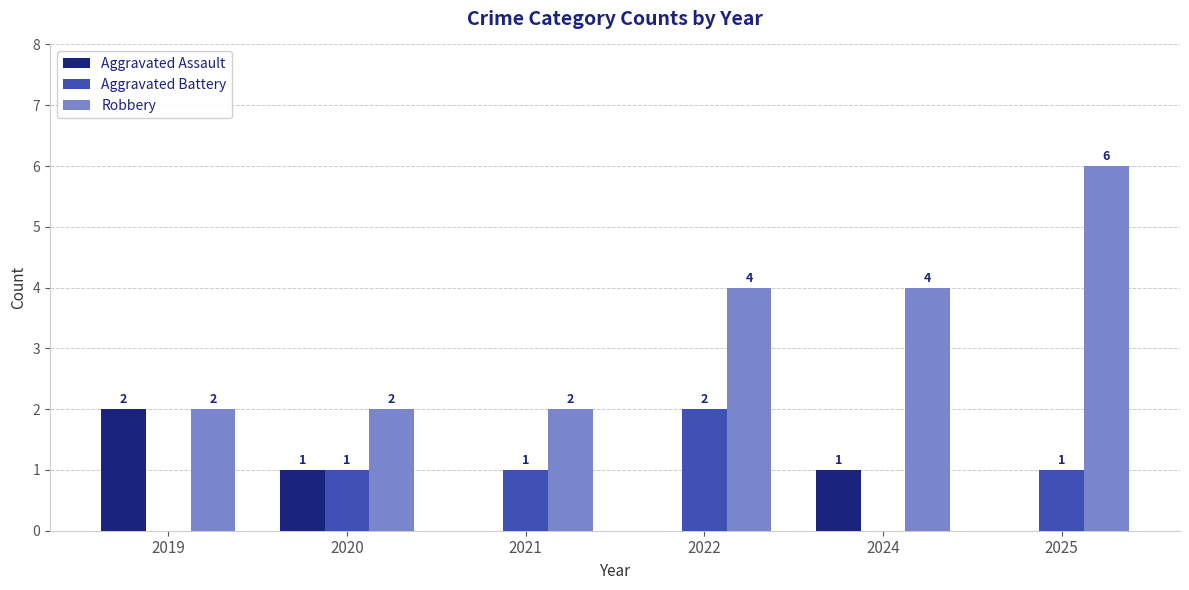

Which series has the largest range (max minus min)?

Robbery